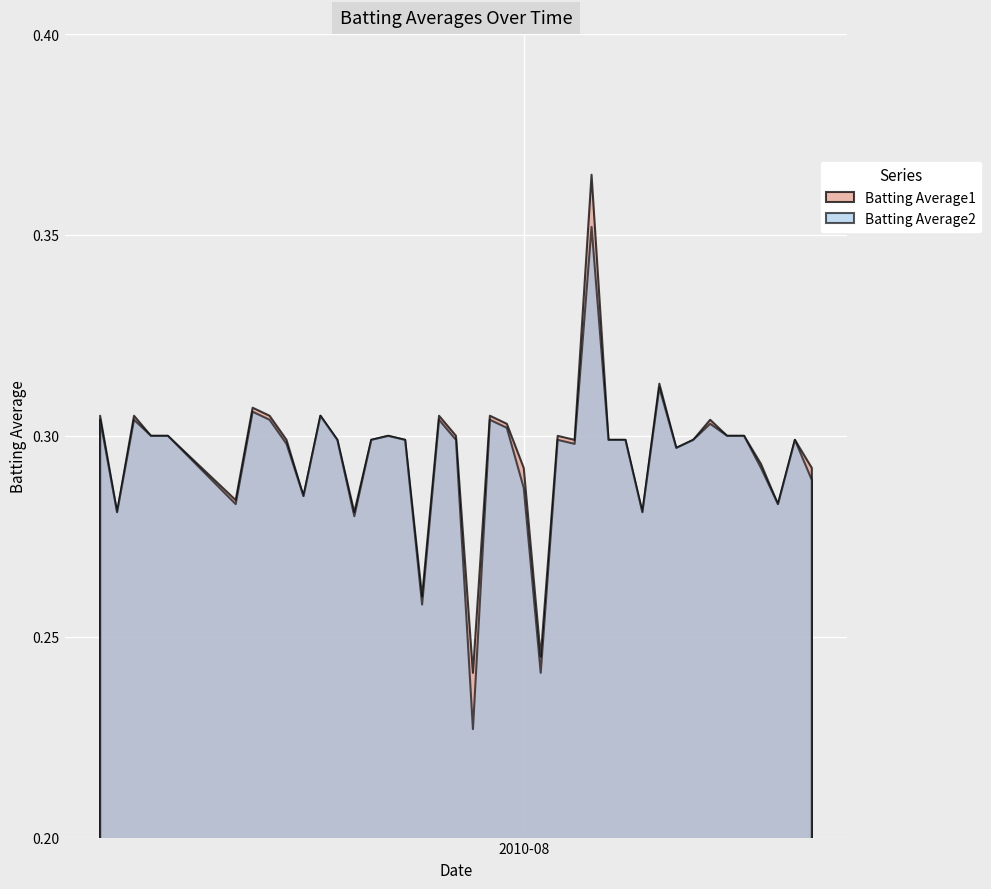

Between 3 and 24, which series saw the biggest shift?

Batting Average2